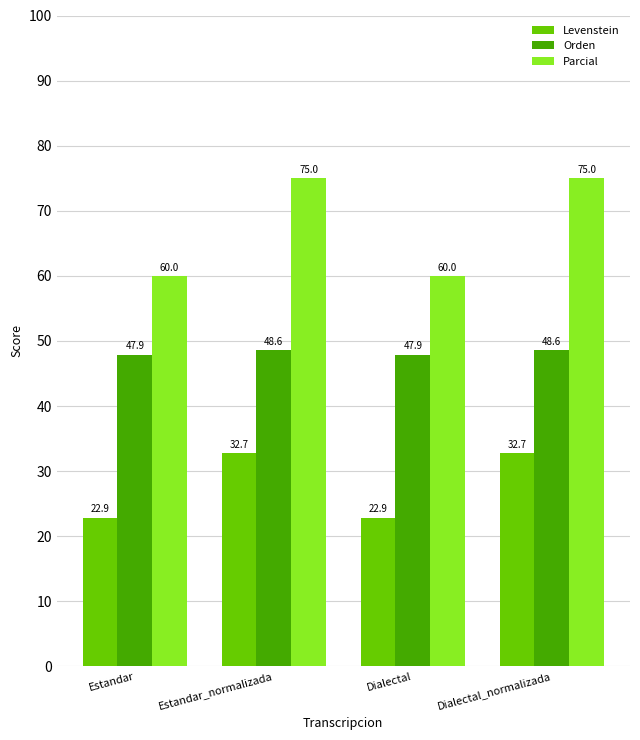

How many data points in Orden are above 48?

2